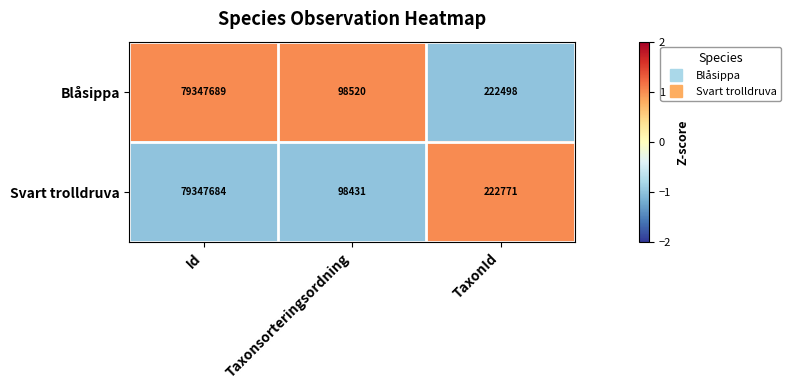

Rank the series by their maximum value, from lowest to highest.

Svart trolldruva, Blåsippa